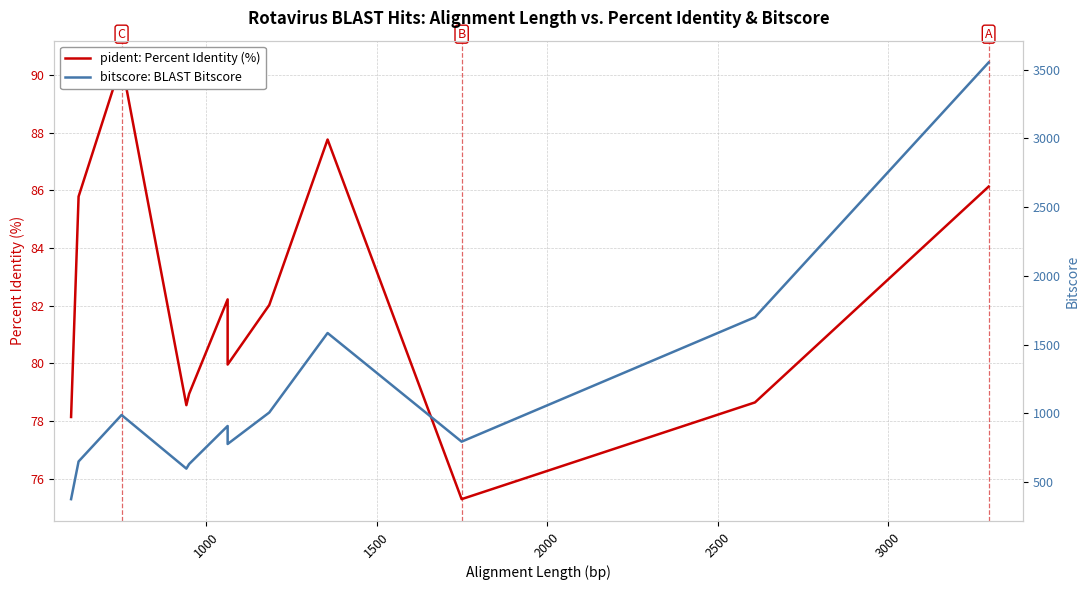

Does the chart have visible grid lines?

Yes